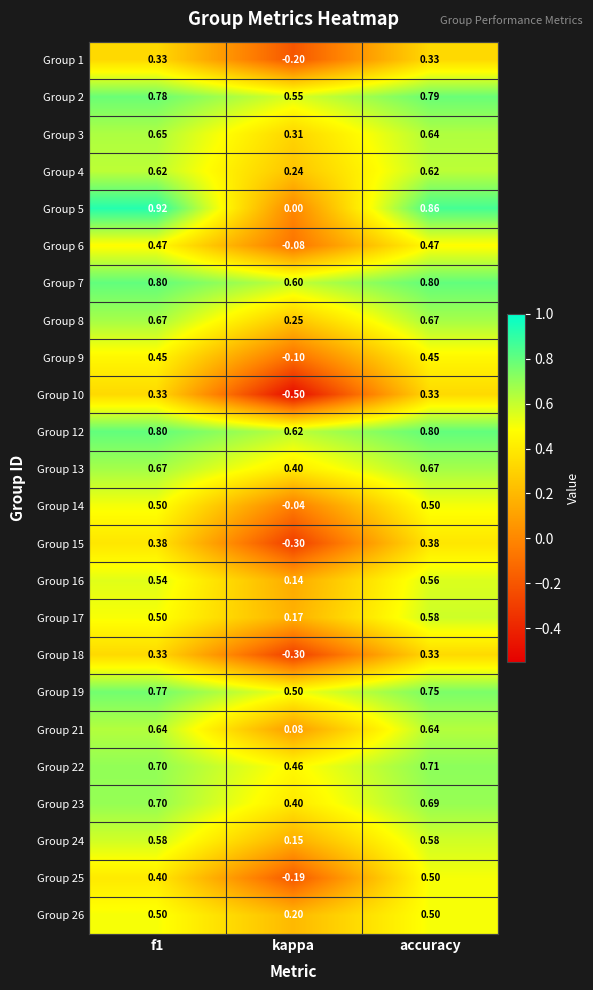

At which category is the sum across all series the highest?

accuracy